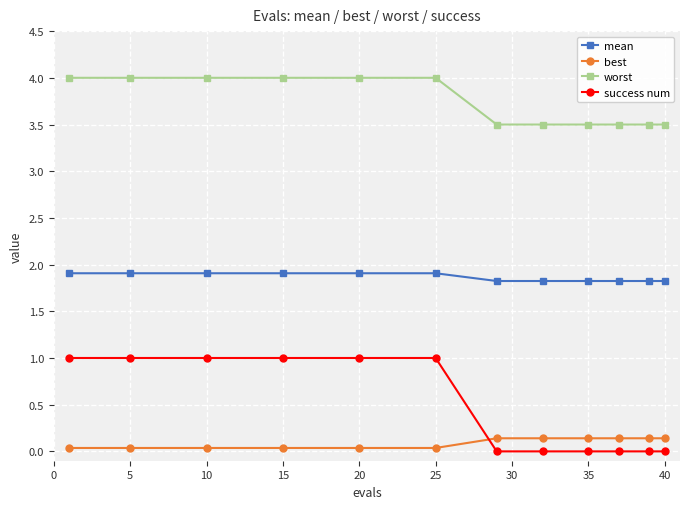

Which series has the largest range (max minus min)?

success num